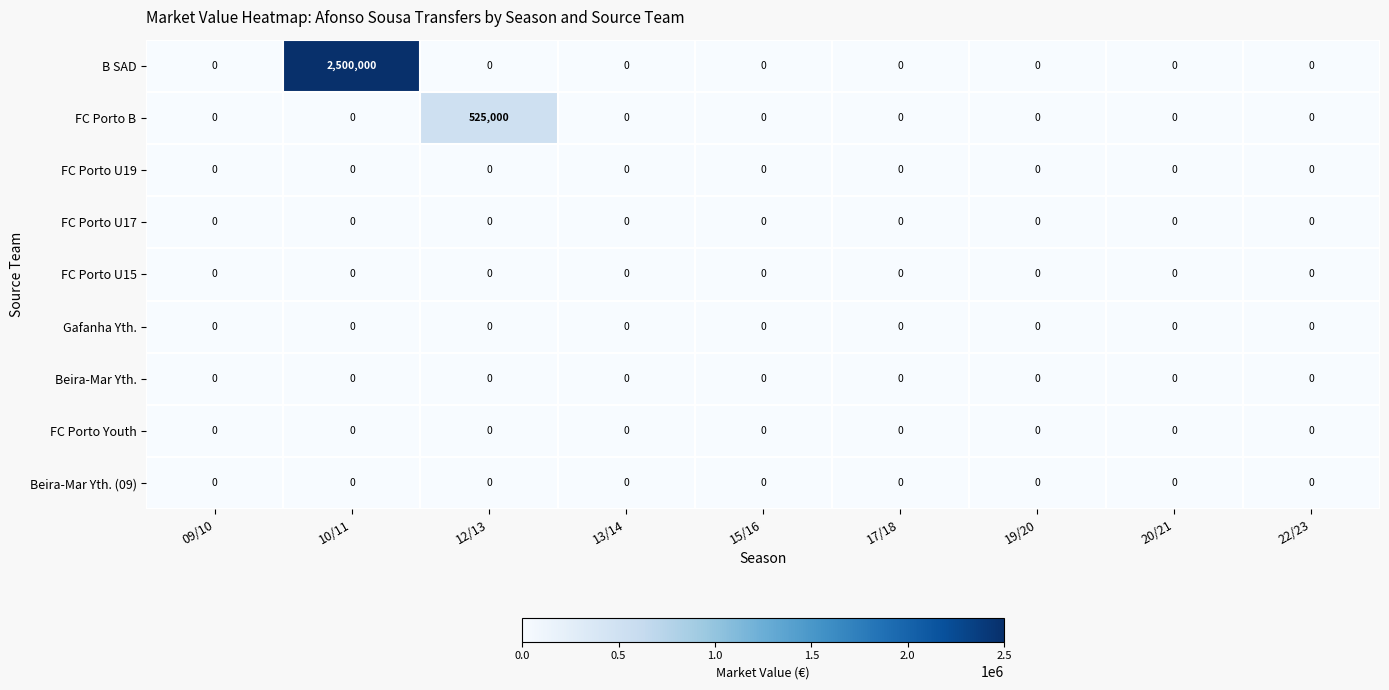

At which category is the sum across all series the highest?

10/11